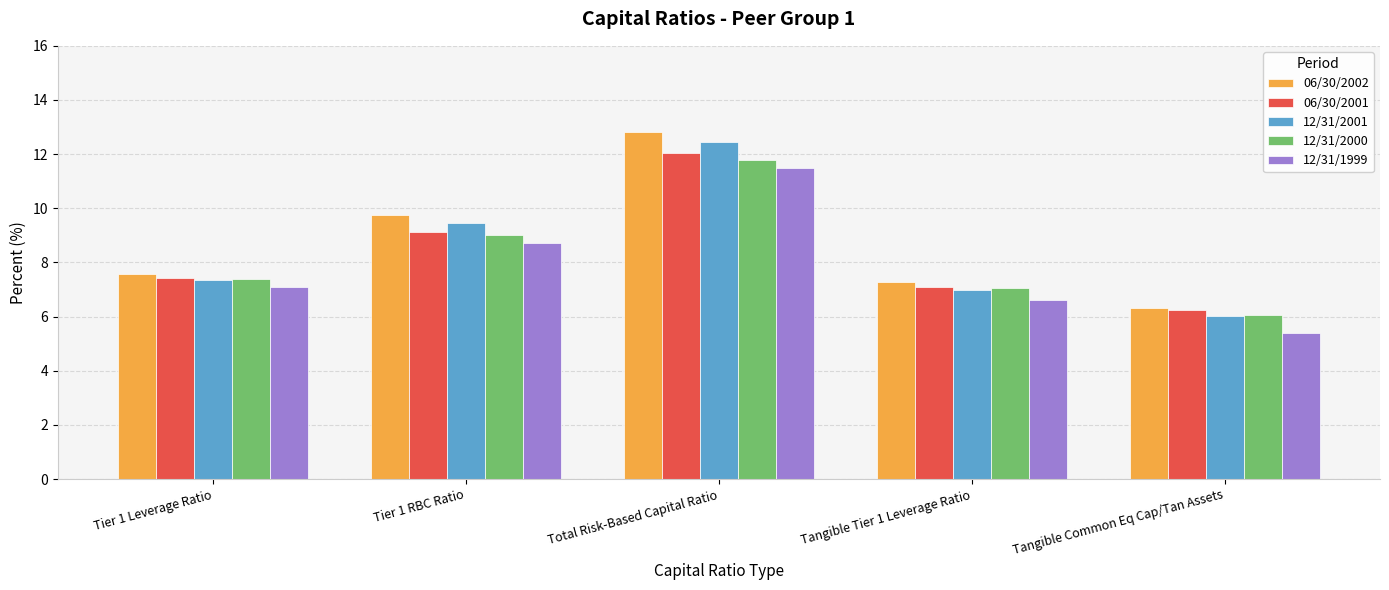

What is the label of the 3rd bar from the right?

Total Risk-Based Capital Ratio